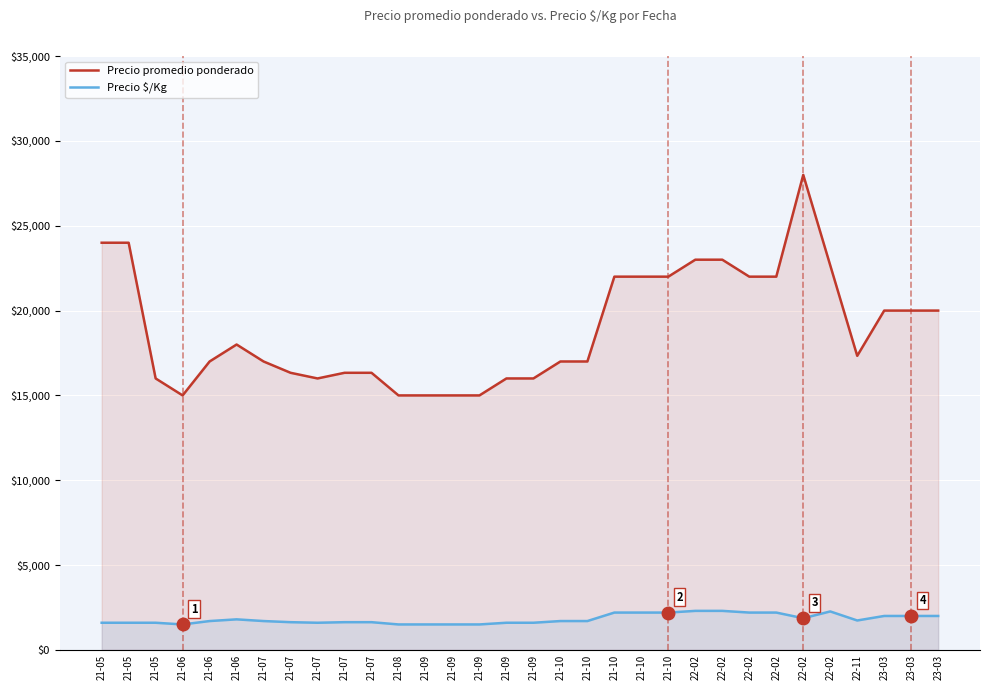

Which series has the widest spread of values?

Precio promedio ponderado